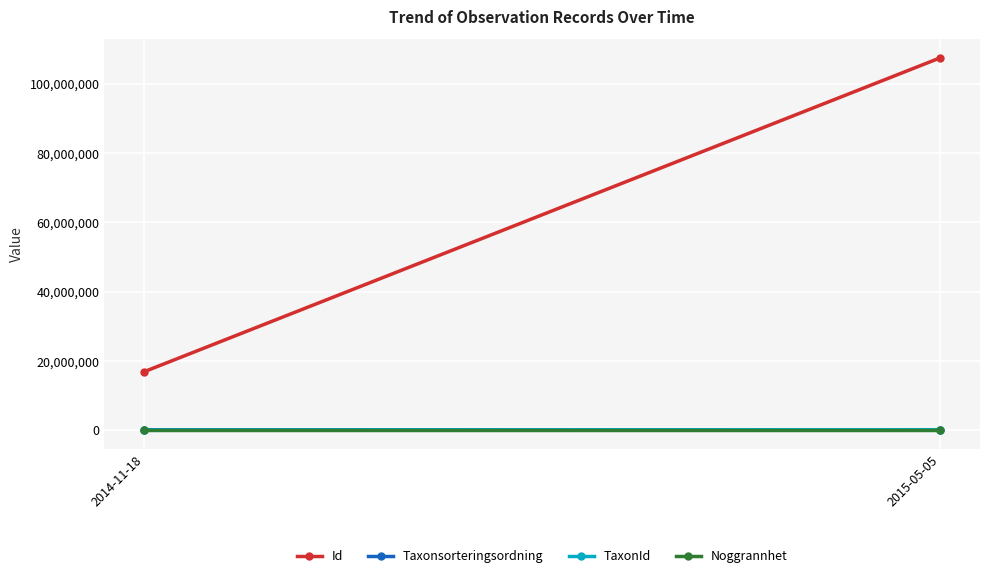

Reading left to right, extract all data points from this chart.

Id: 16850647.0	107463894.0
Taxonsorteringsordning: 90664.5	30762.0
TaxonId: 5165.0	100287.5
Noggrannhet: 75.0	100.0